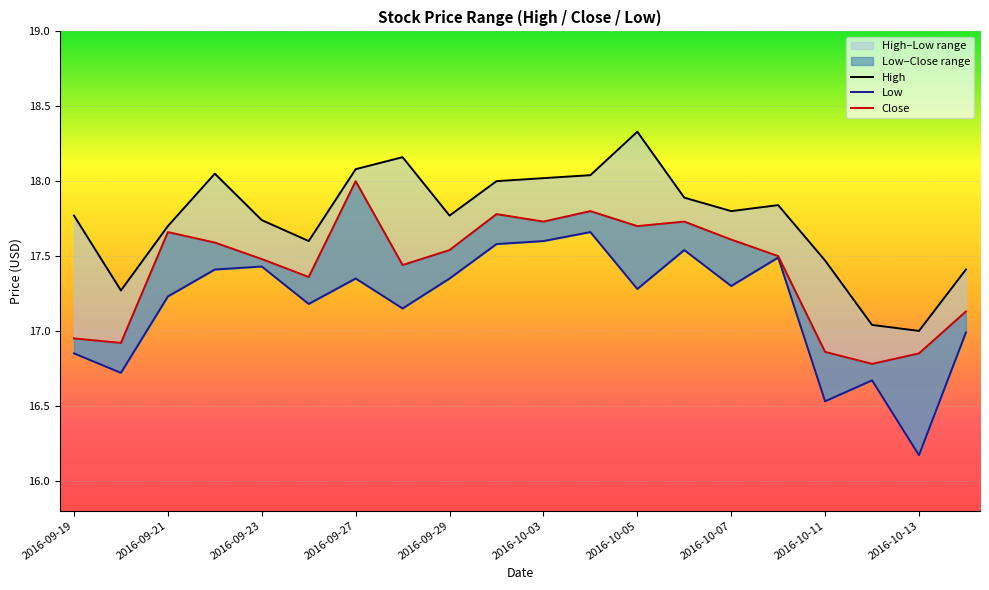

How many interior local valleys does the Low series have?

7